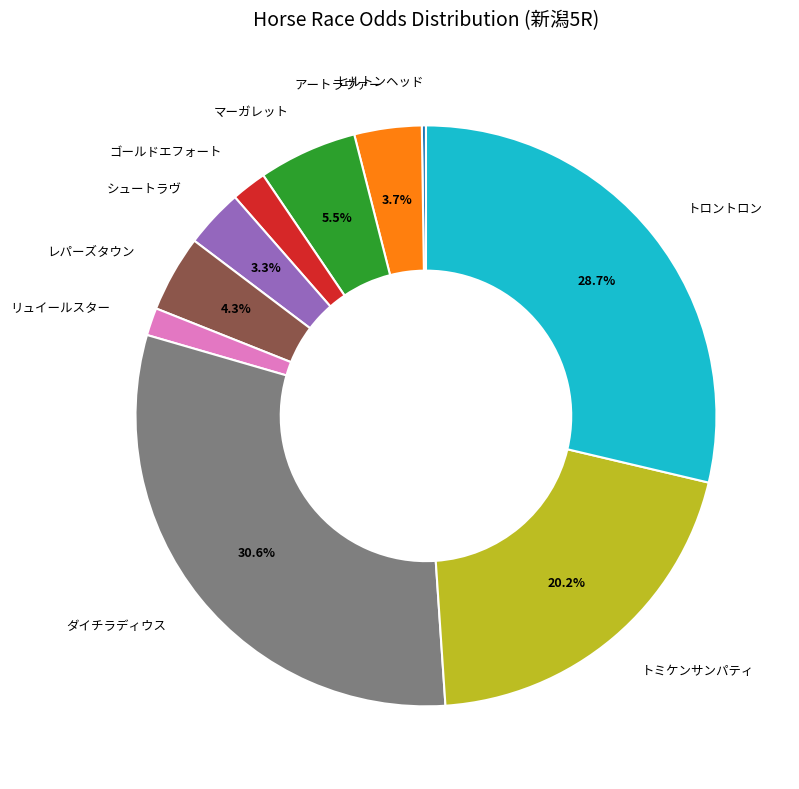

Is there a majority slice in this chart?

No